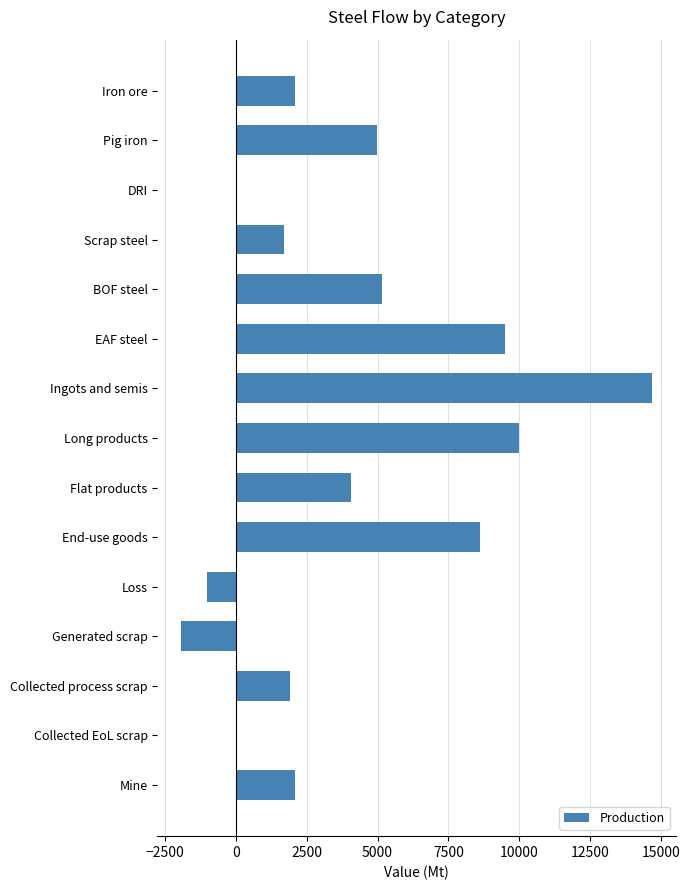

What is the approximate value at Mine?

2100.0